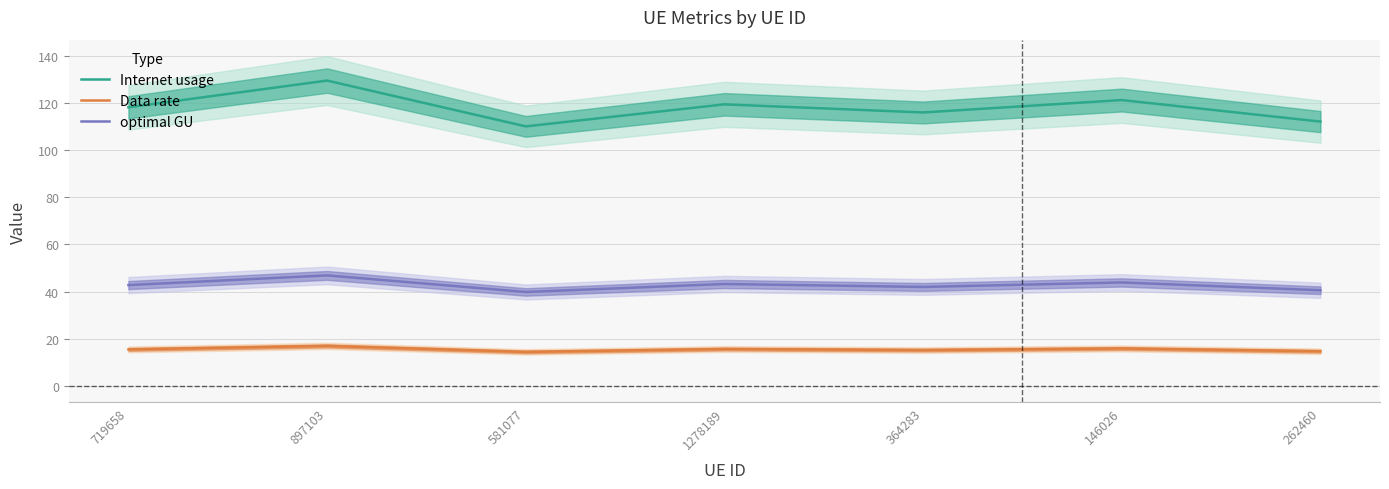

What is the difference between the maximum and minimum values in the optimal GU series?

7.0